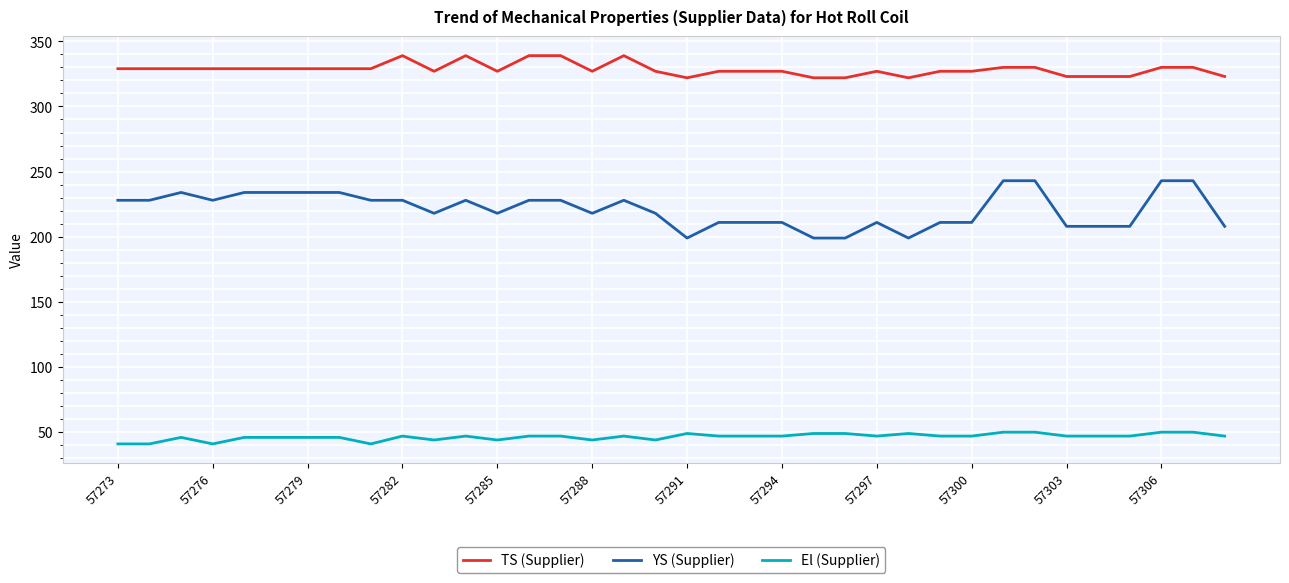

Rank the series by their maximum value, from lowest to highest.

El (Supplier), YS (Supplier), TS (Supplier)